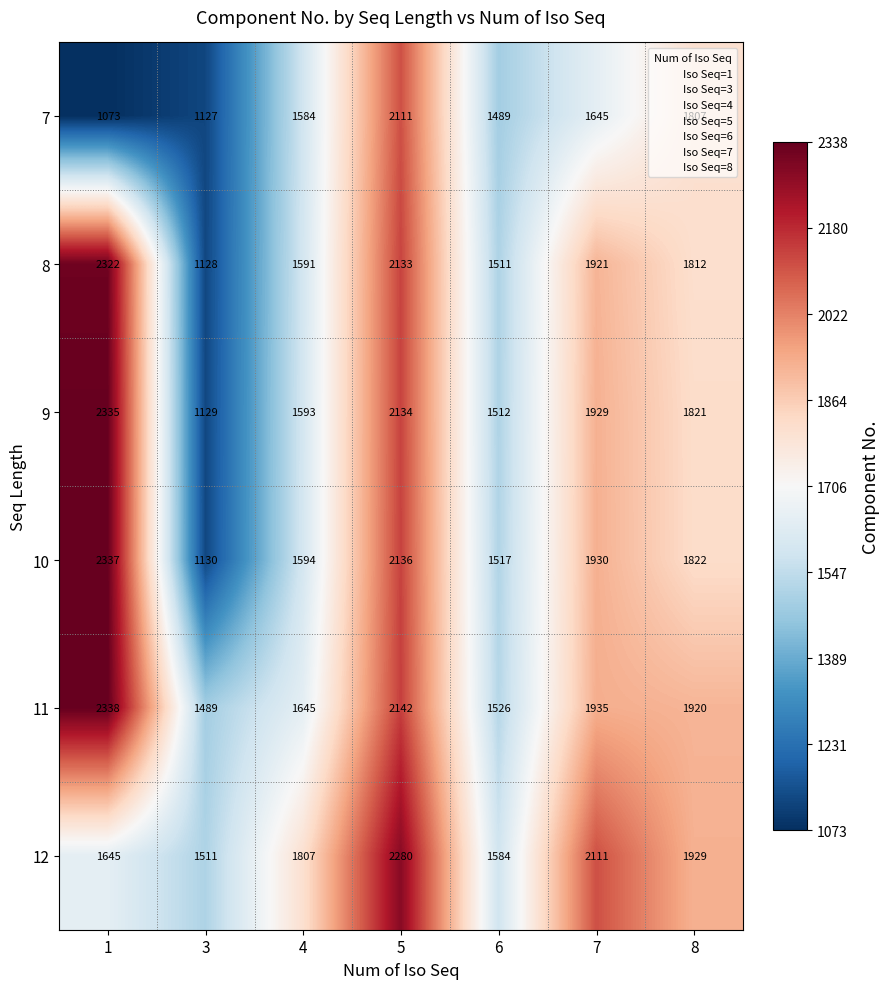

At how many categories does at least one series exceed 2253?

2